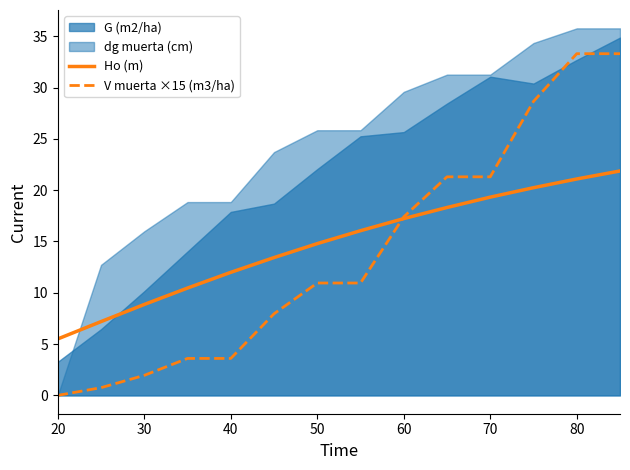

True or false: V muerta ×15 (m3/ha) has a value of 13.7 at 70.

False